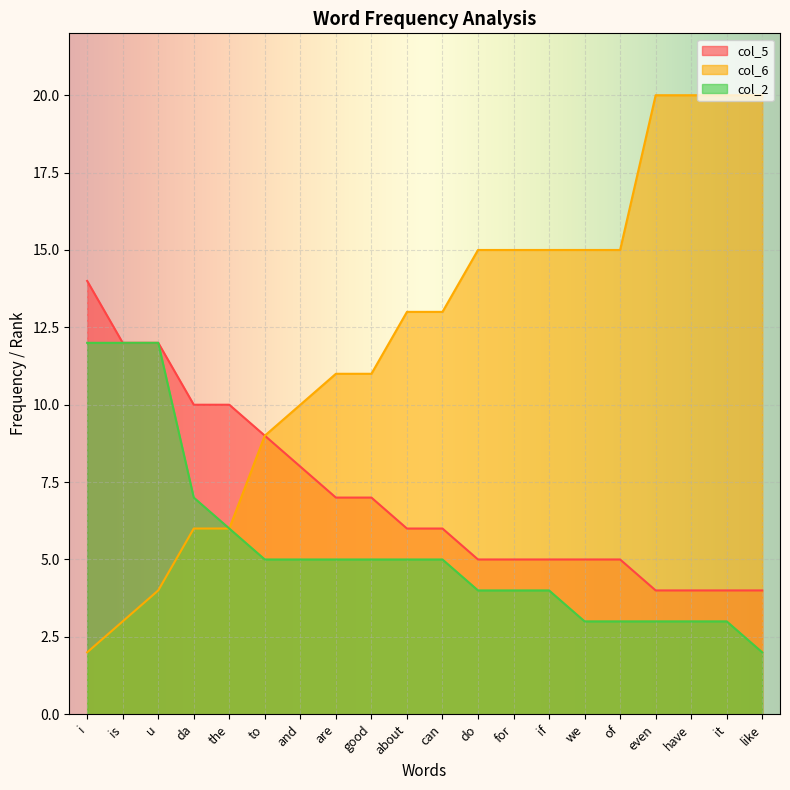

What is the label of the 20th point from the right?

i